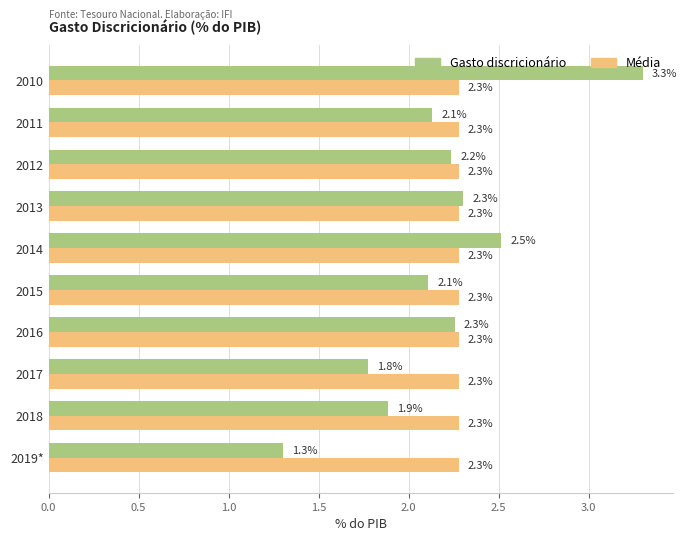

What is the difference between the maximum and second lowest values in the Gasto discricionário series?

1.5